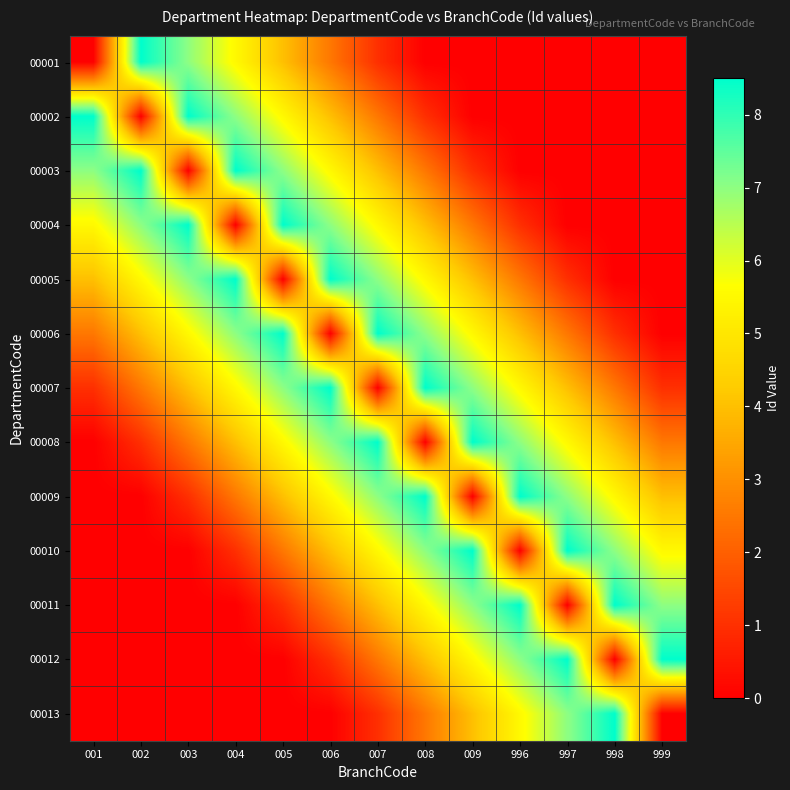

Between 009 and 997, which is larger?

009